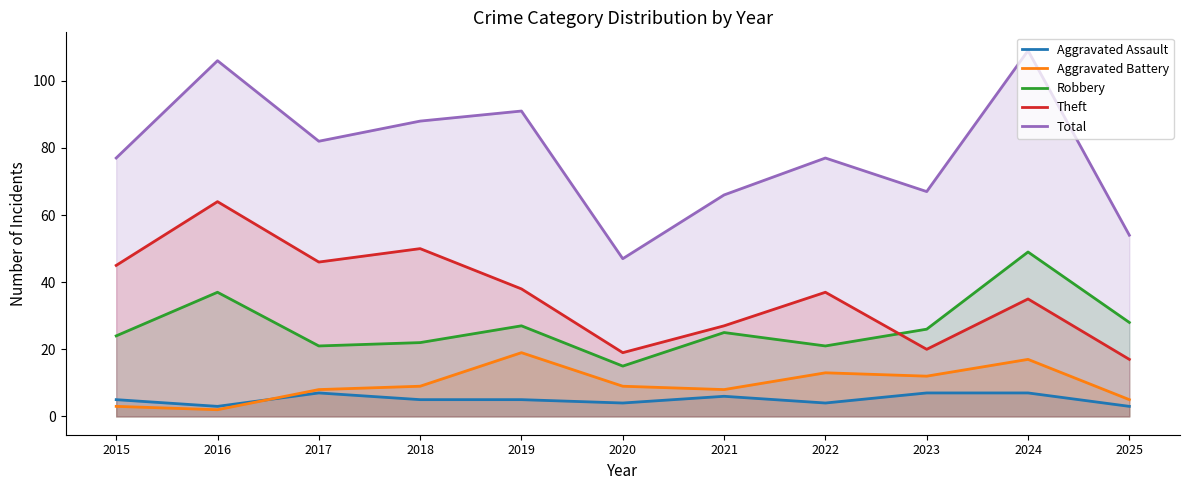

Rank the series at 2020 from highest to lowest value.

Total, Theft, Robbery, Aggravated Battery, Aggravated Assault